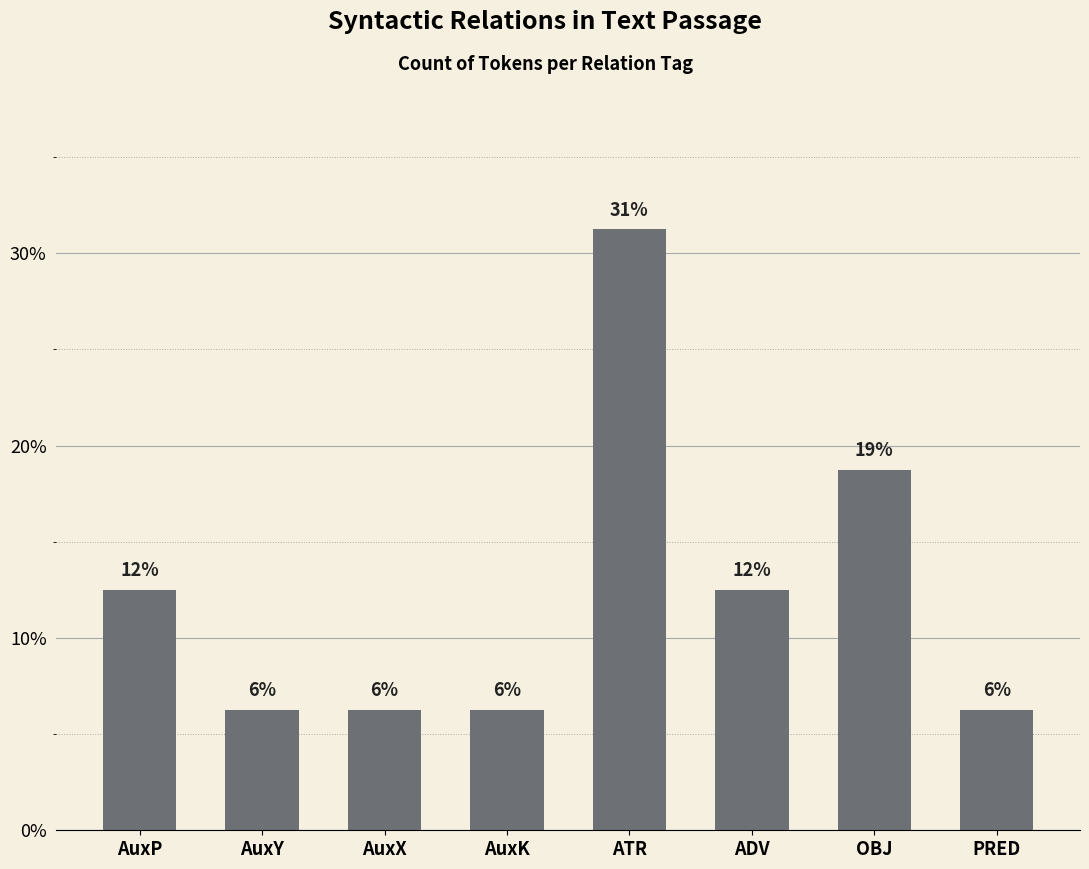

Where does the data first go above 12?

AuxP